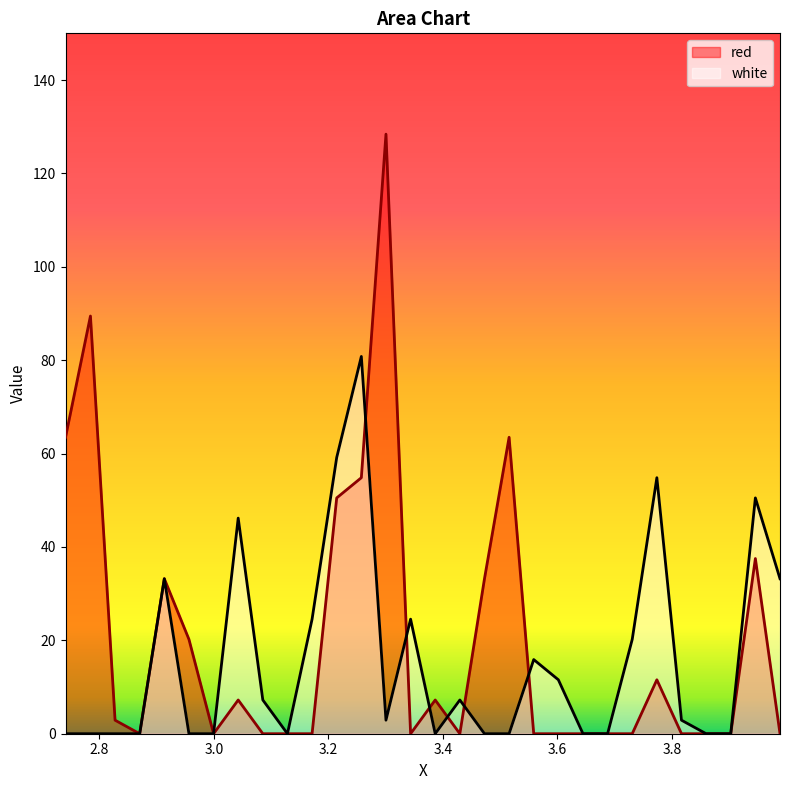

What is the sum of the red values at 3.2575 and 3.5585?

54.8